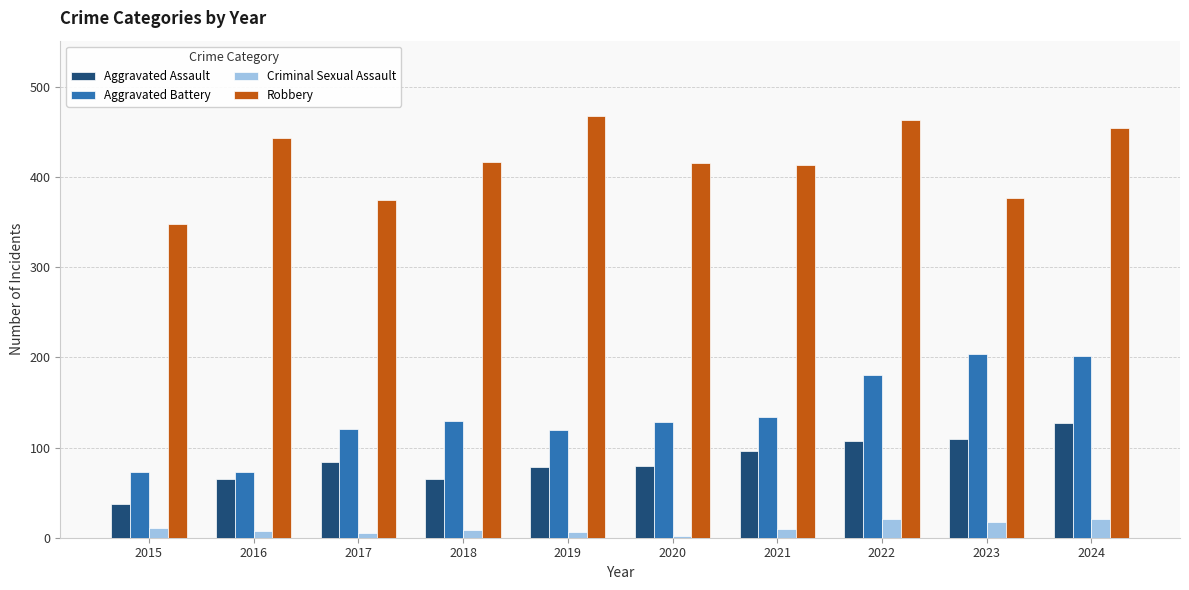

What is the sum of the Aggravated Assault values at 2015 and 2020?

117